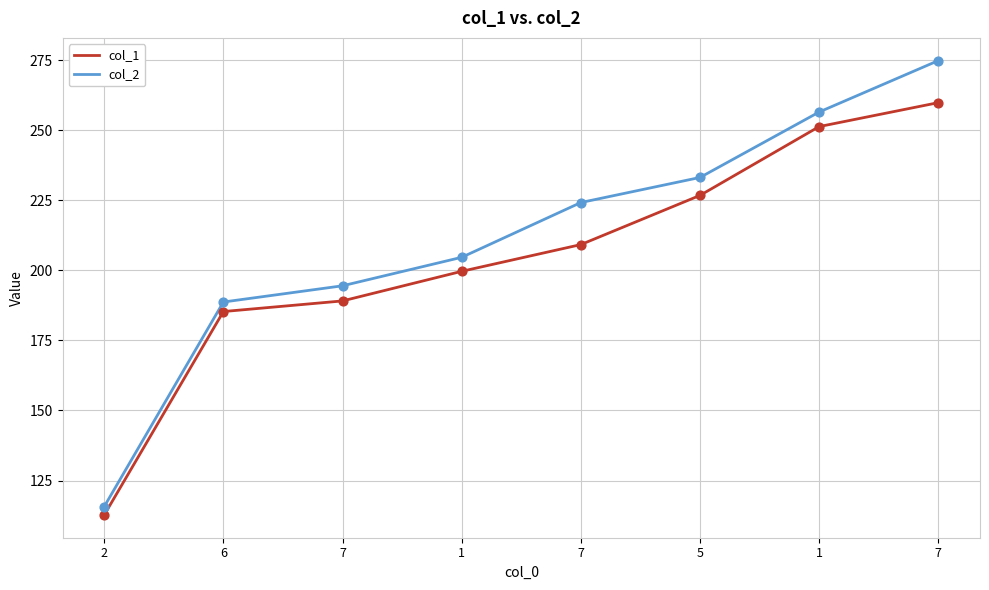

What is the total value across all series at 6?

374.0